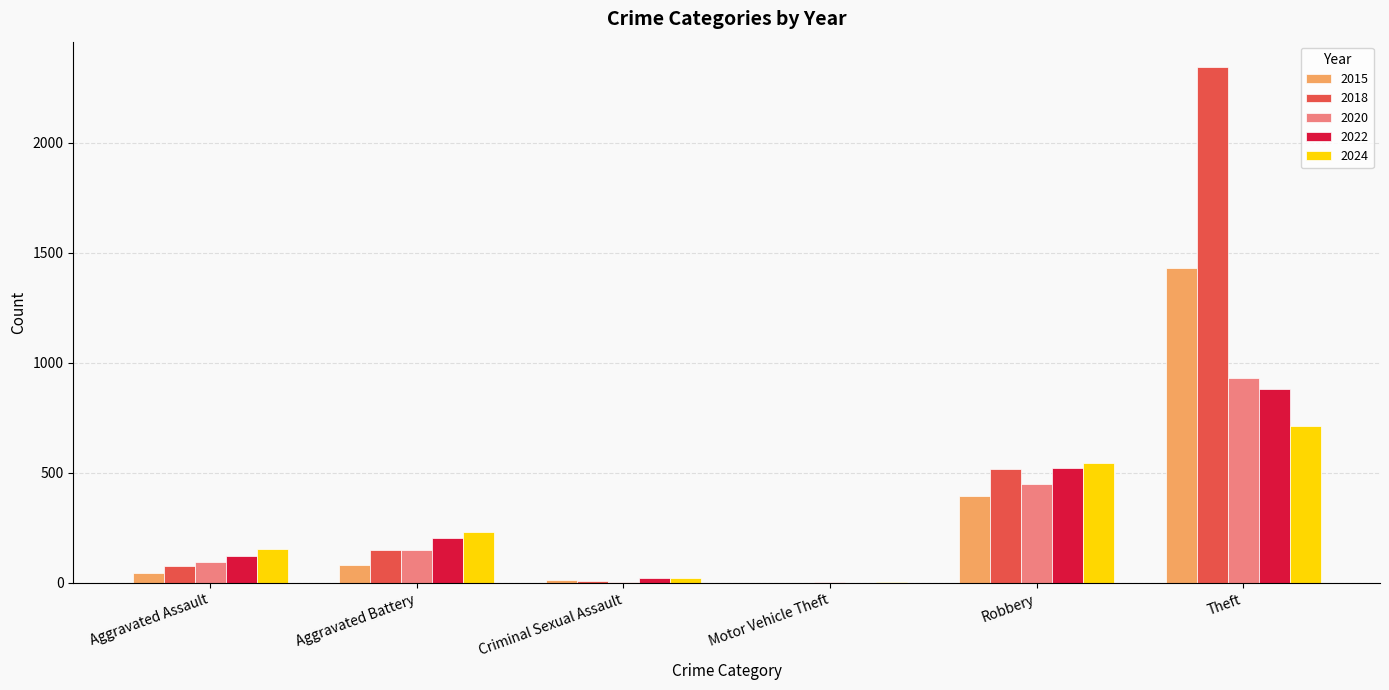

The 2018 series shows 520 at Robbery. True or false?

True